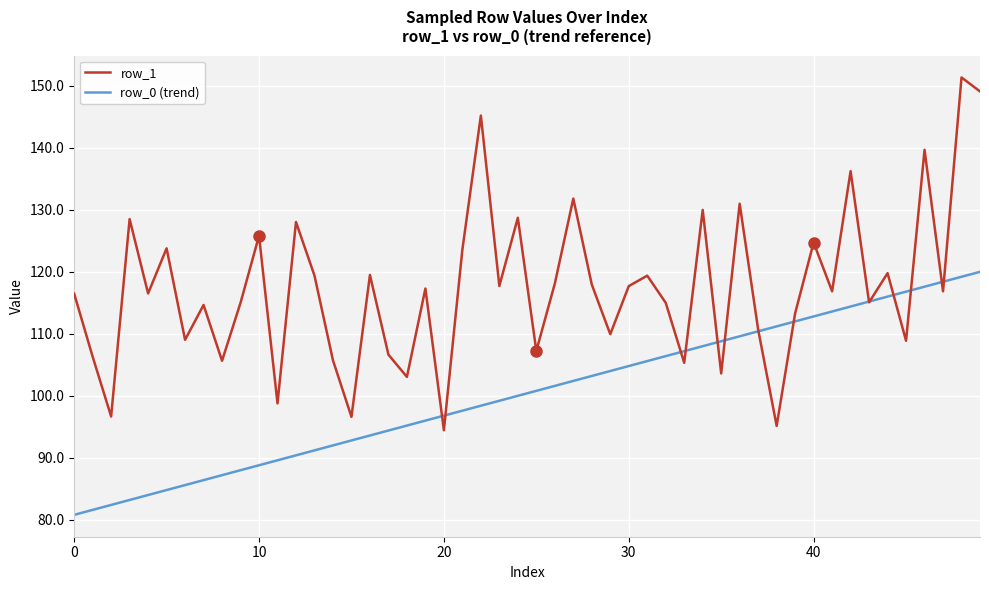

Which series has the largest total across all categories?

row_1